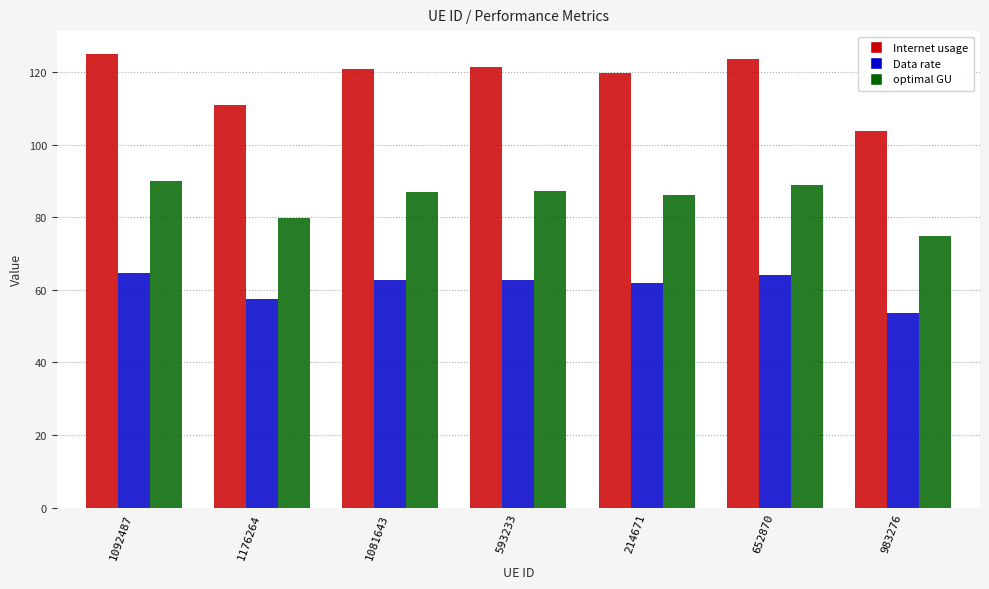

What is the label of the 3rd bar from the right?

214671